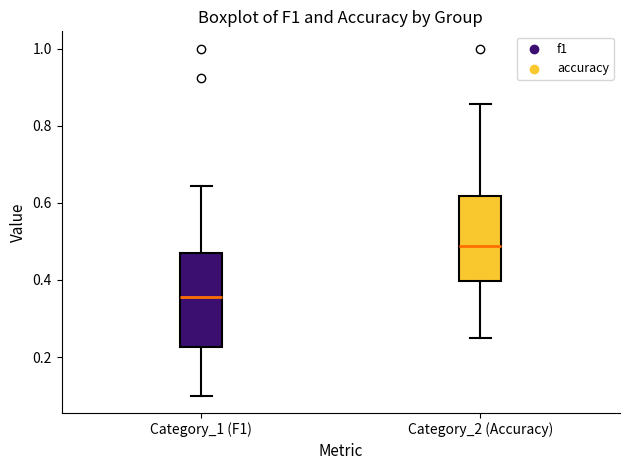

Reading left to right, transcribe this box plot: for each box, give where its median line is, the range the box spans, and where its two whiskers end, as read against the y-axis. The values are not printed on the chart, so give them approximately, as read against the axis.

Category_1 (F1): median 0.36, box 0.22 to 0.48, whiskers 0.10 to 0.64
Category_2 (Accuracy): median 0.48, box 0.40 to 0.62, whiskers 0.26 to 0.86